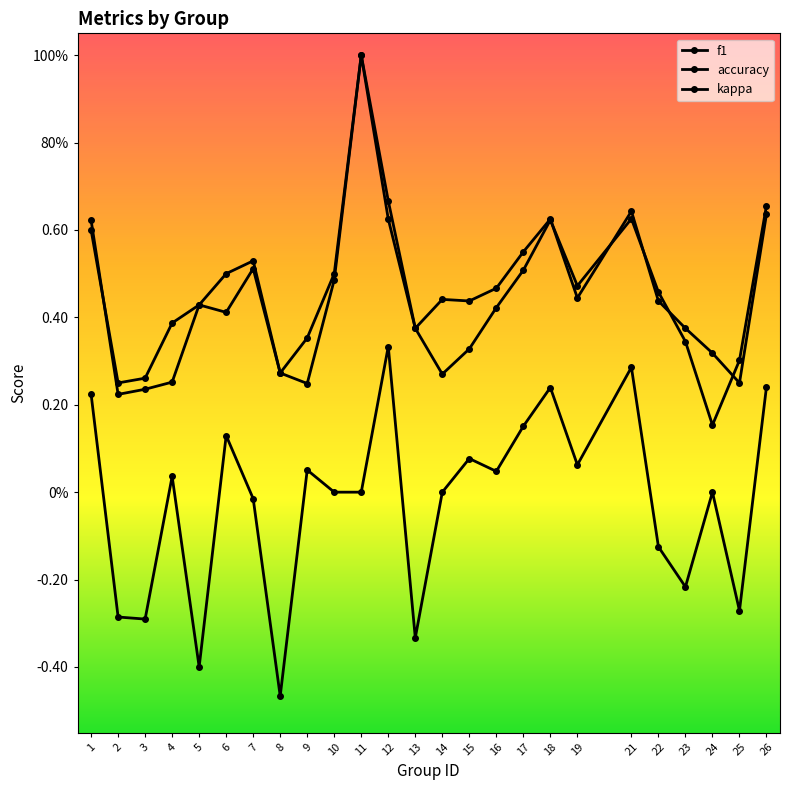

What is the total value across all series at 8?

0.1